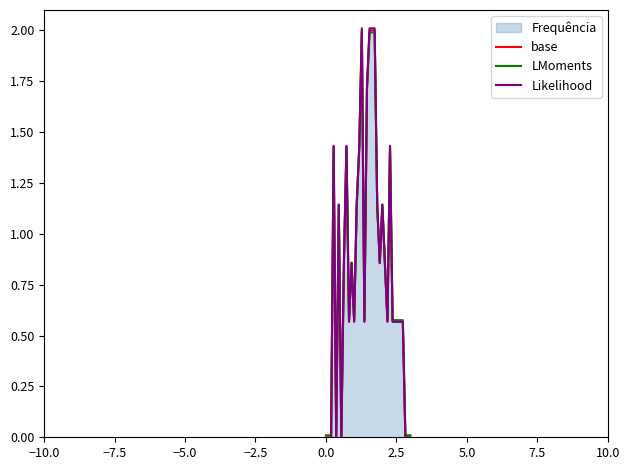

Rank the series by their average value, from lowest to highest.

Likelihood, base, LMoments